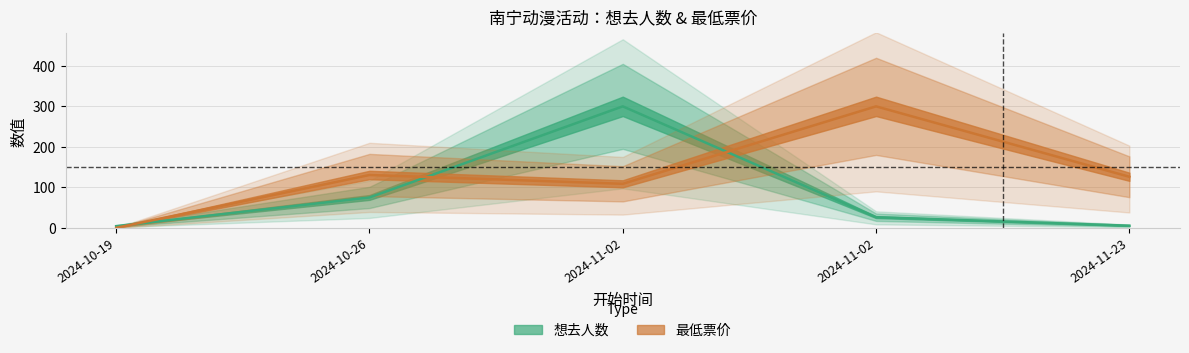

Which series has the largest total across all categories?

最低票价